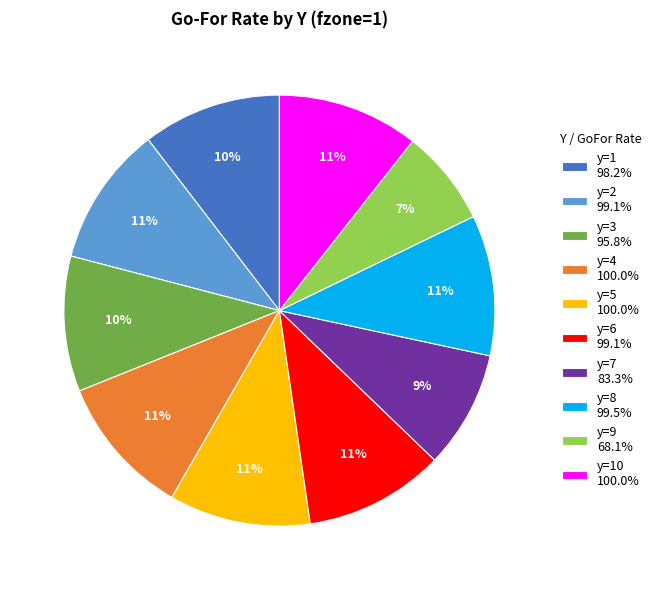

Is the sum of y=6 99.1% and y=8 99.5% greater than half?

No